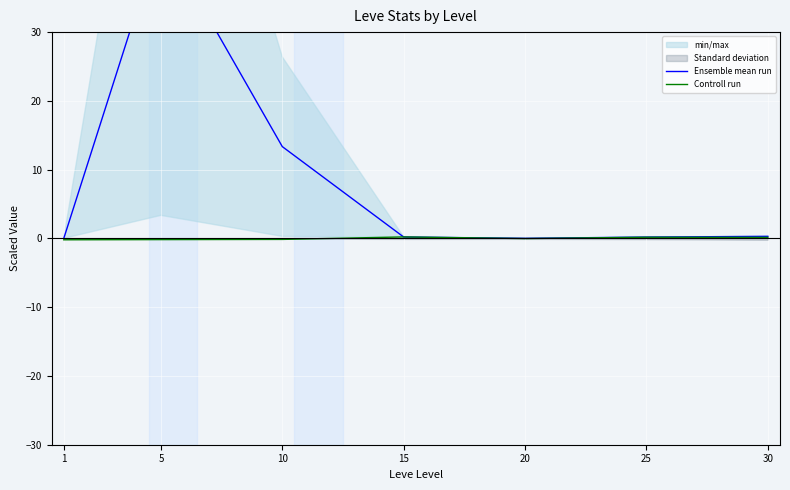

In Ensemble mean run, how many points are higher than both neighbors (excluding endpoints)?

1